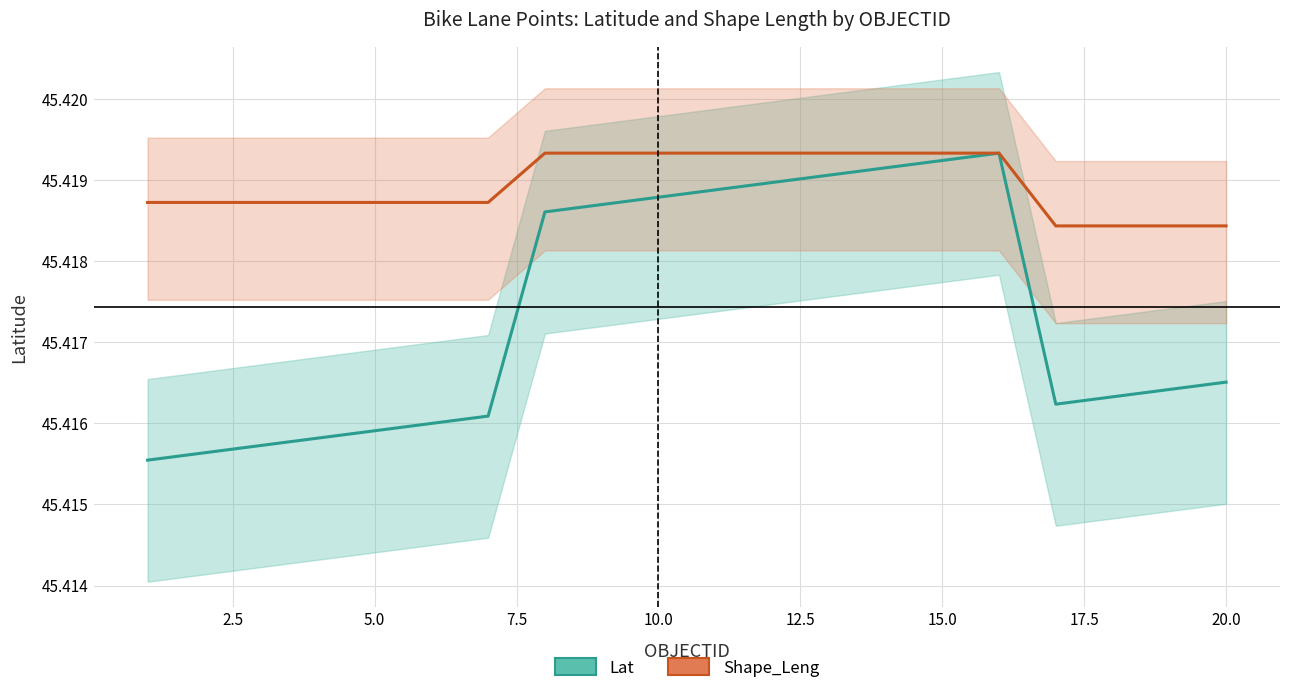

Rank the series by their average value, from lowest to highest.

Lat, Shape_Leng